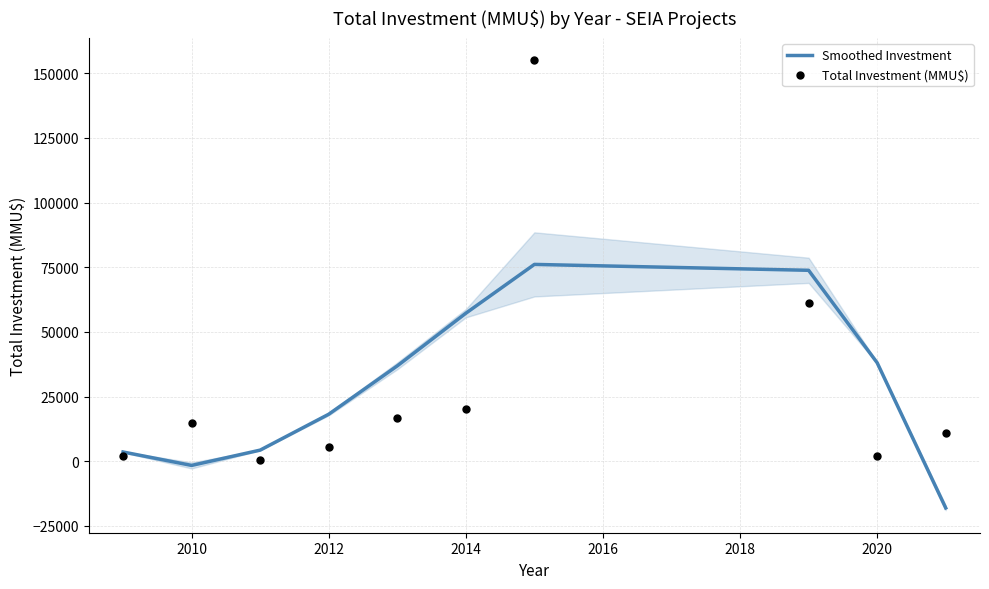

Which series contains the lowest Y value?

Smoothed Investment